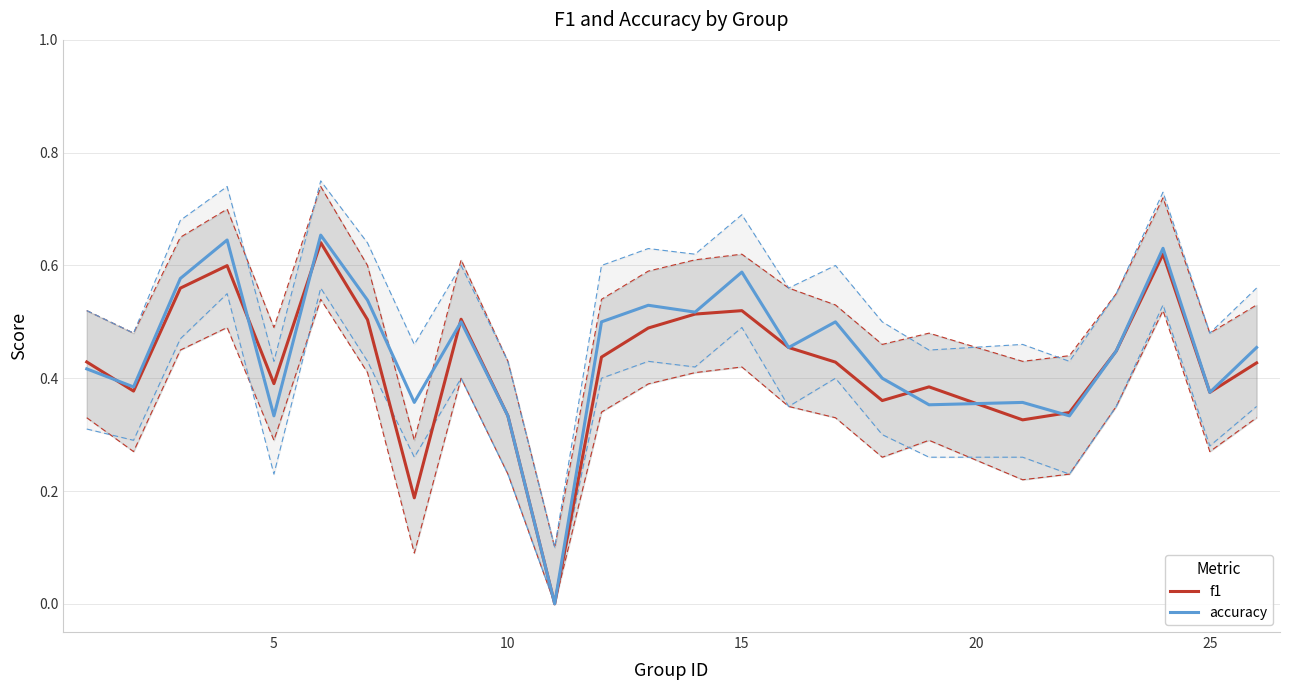

In accuracy, how many points are higher than both neighbors (excluding endpoints)?

8